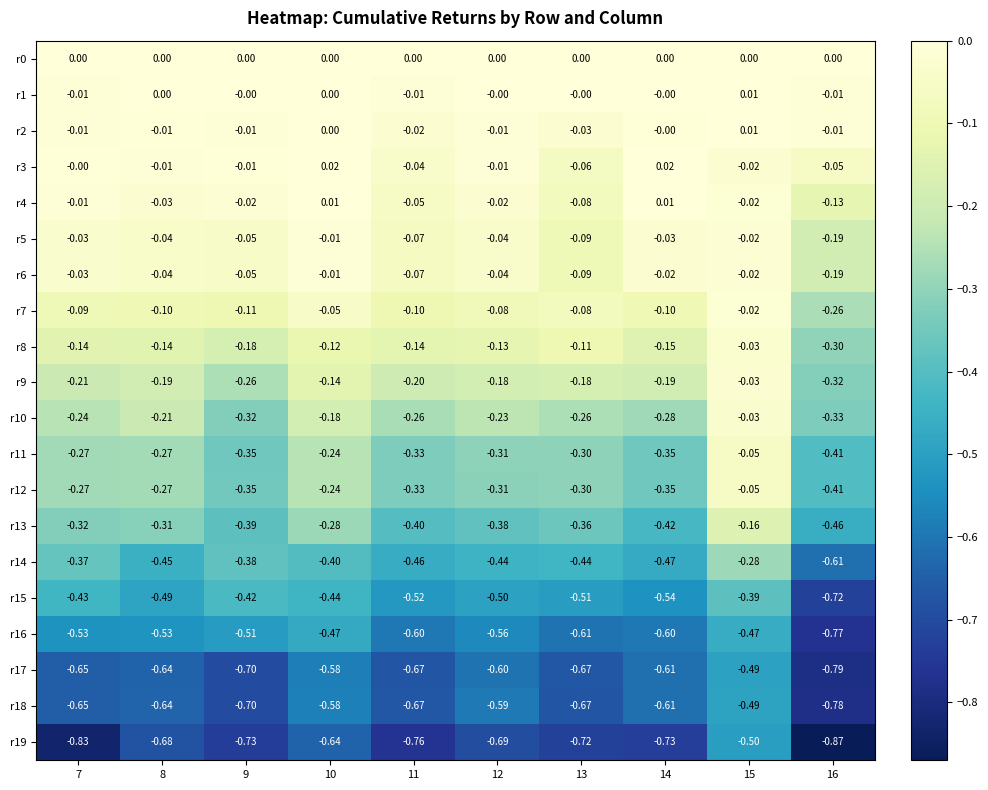

Is the value of r5 at 7 greater than the value of r13 at 12?

Yes